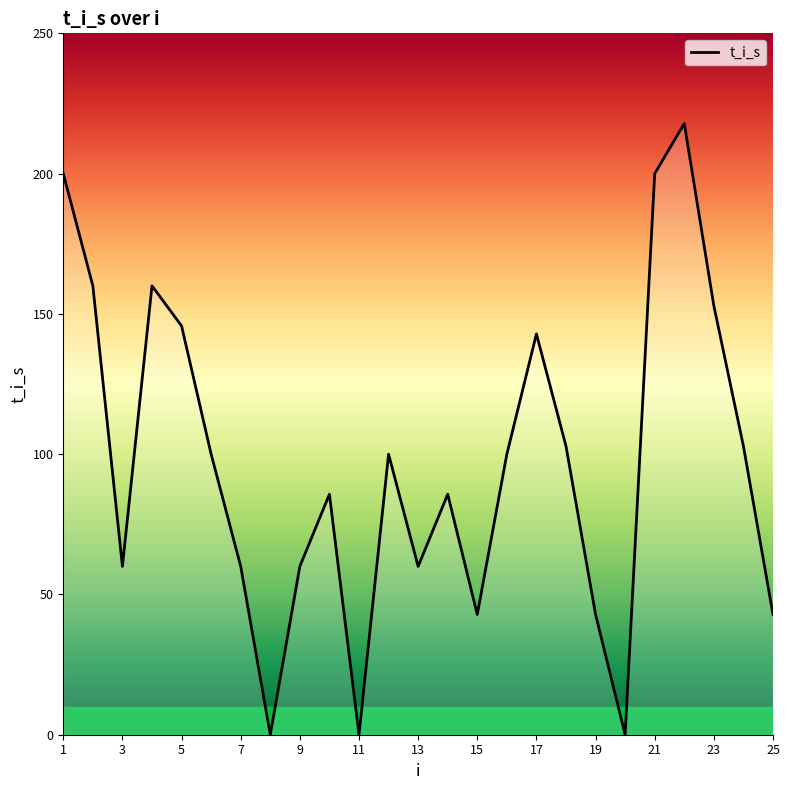

What is the maximum value shown in the chart?

217.9